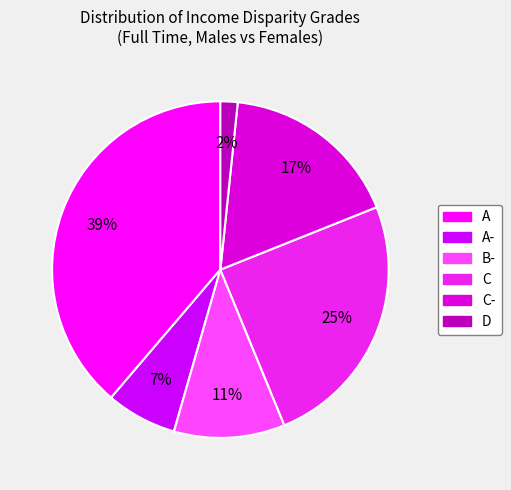

To the nearest percent, what is the difference between the largest and smallest slice percentages?

37%